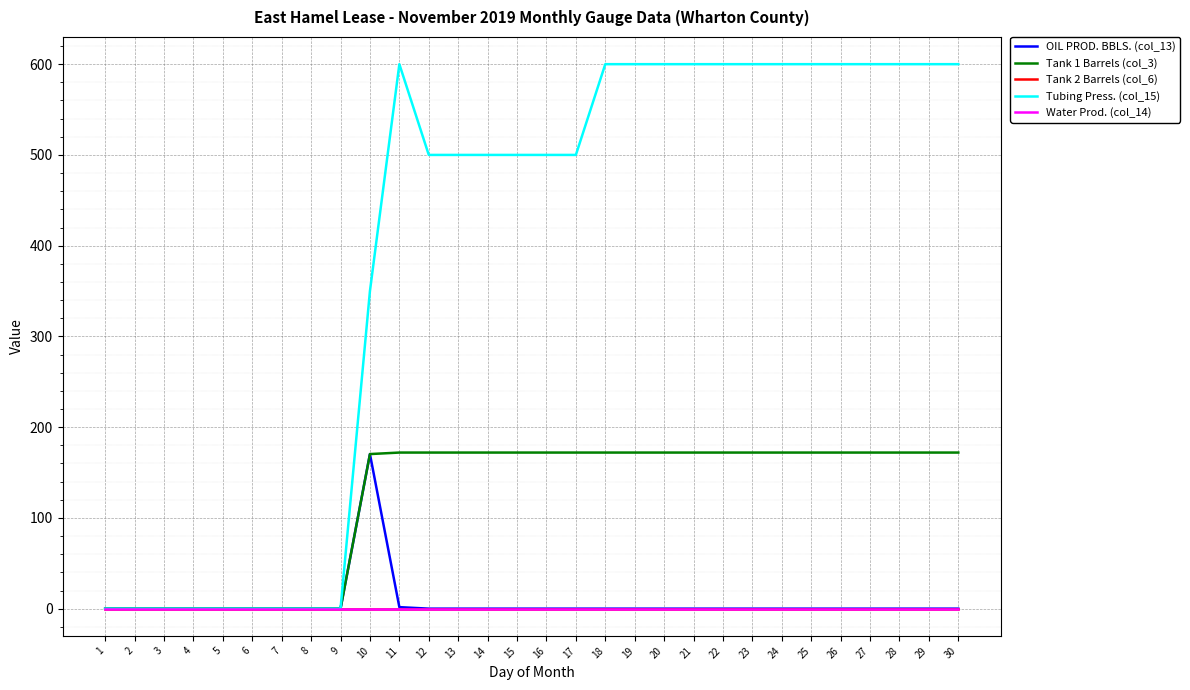

Does the chart display data point markers on the line(s)?

No